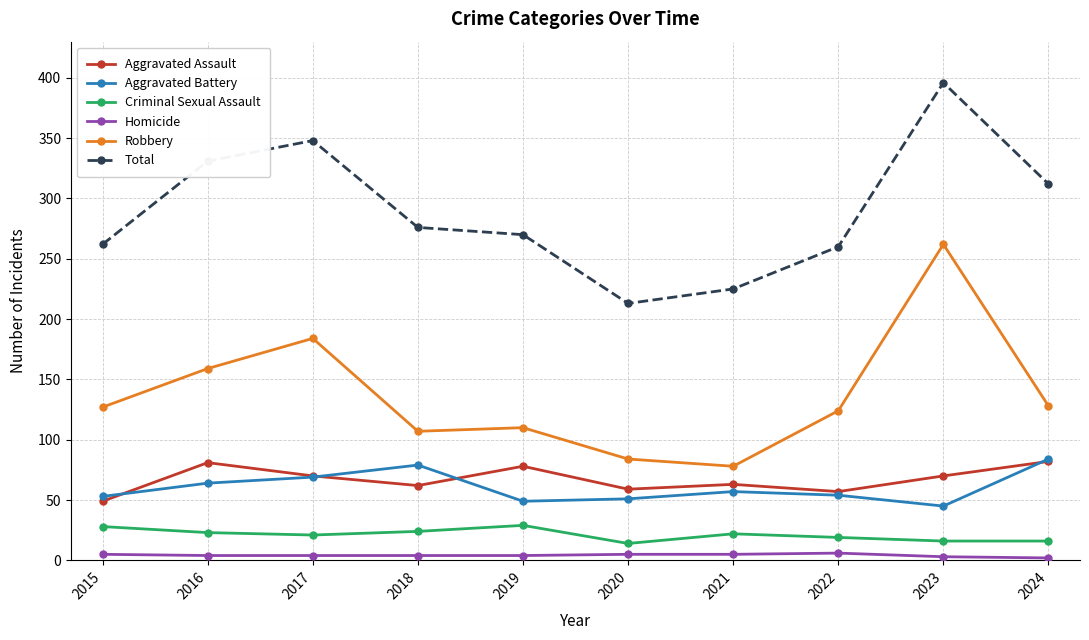

True or false: Aggravated Battery and Total cross at least once.

False